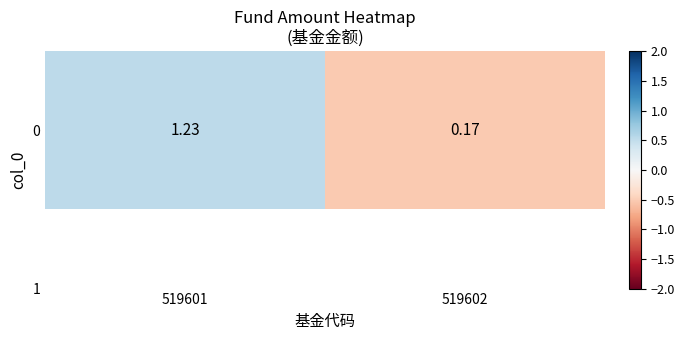

Rank the categories by value from lowest to highest.

519602, 519601